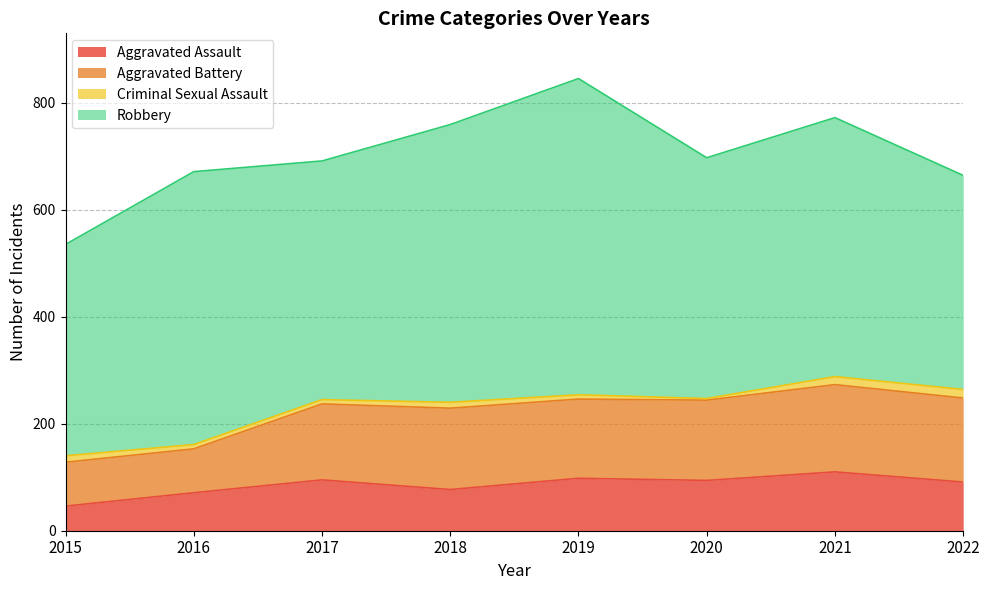

In Aggravated Assault, how many points are higher than both neighbors (excluding endpoints)?

3